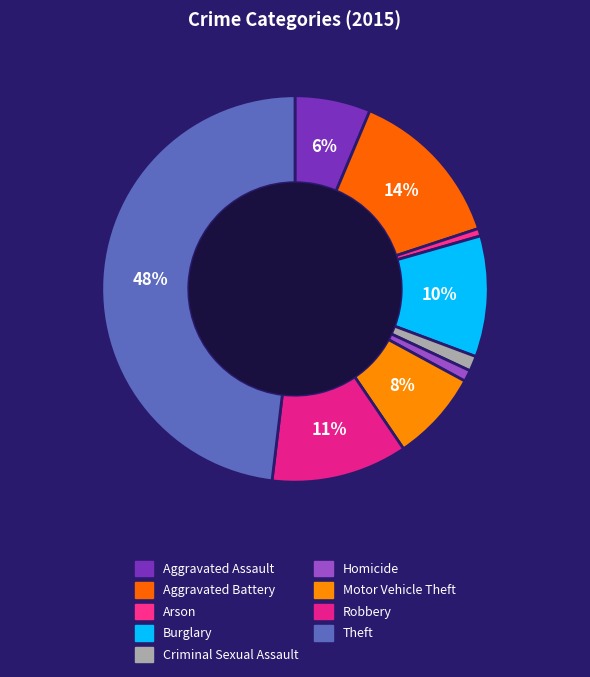

How many segments does this pie chart have?

9